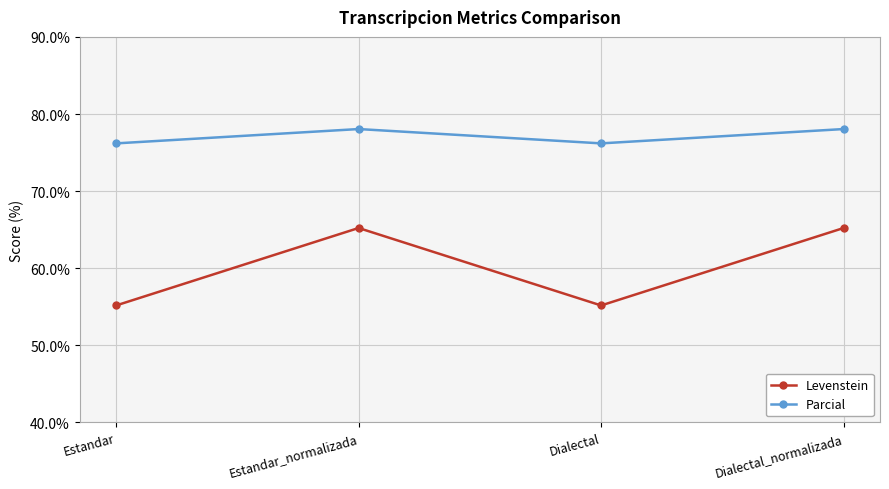

At which category does Parcial reach its first local peak?

Estandar_normalizada